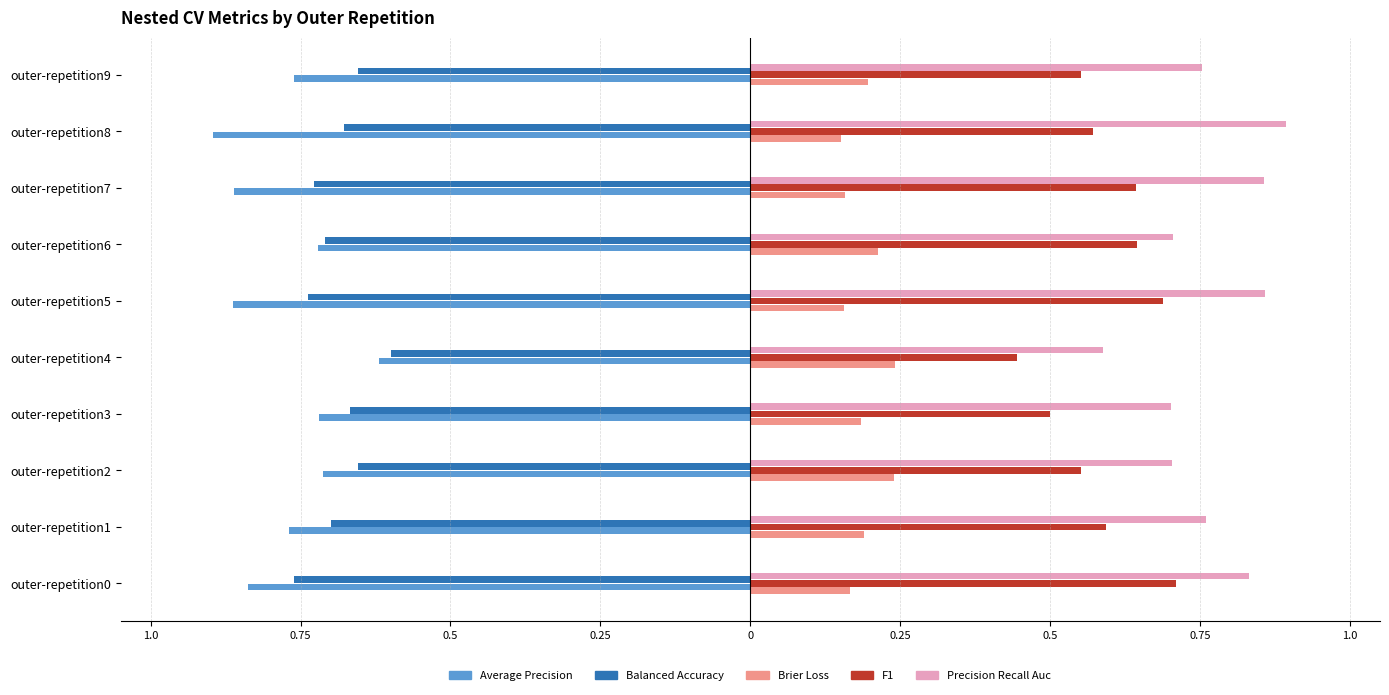

What is the lowest value of the Balanced Accuracy series?

-0.8